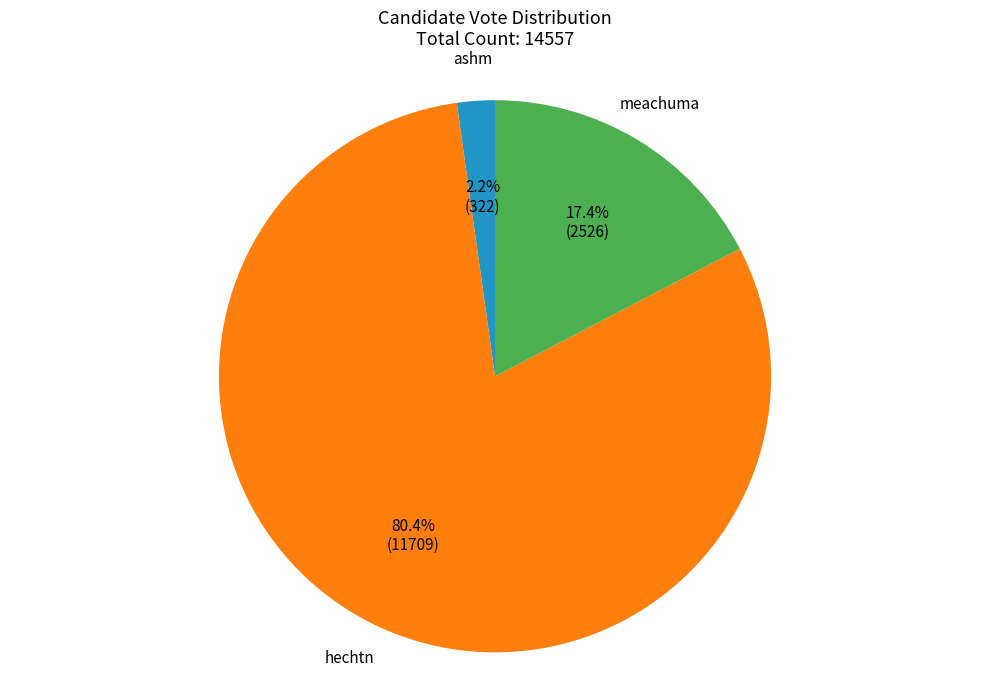

Which has a higher value, meachuma or ashm?

meachuma